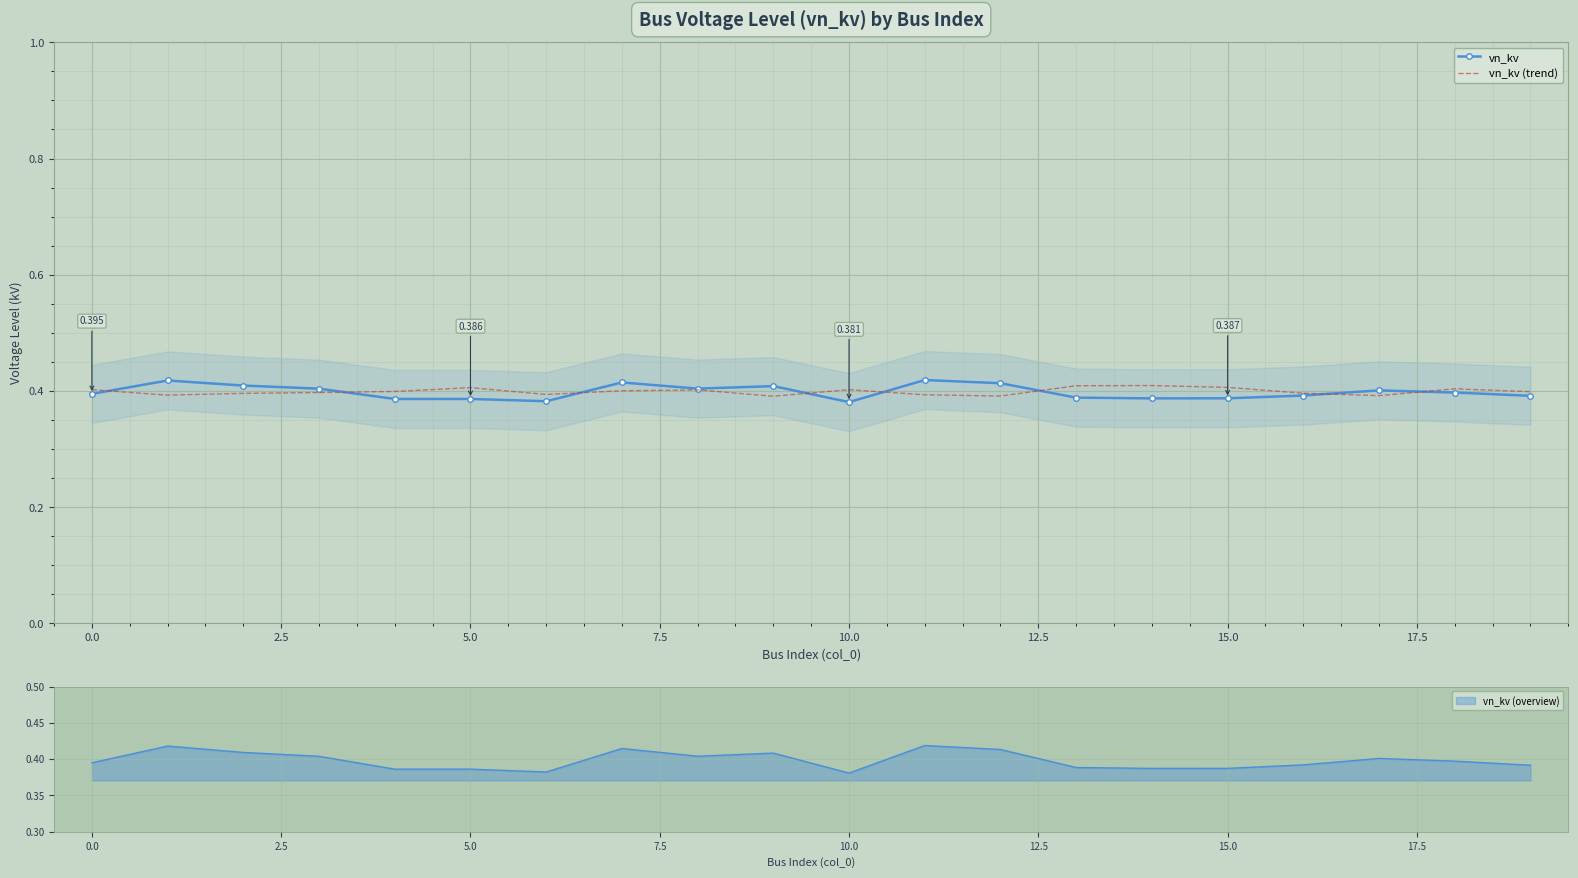

What is the sum of all vn_kv (trend) values?

8.0